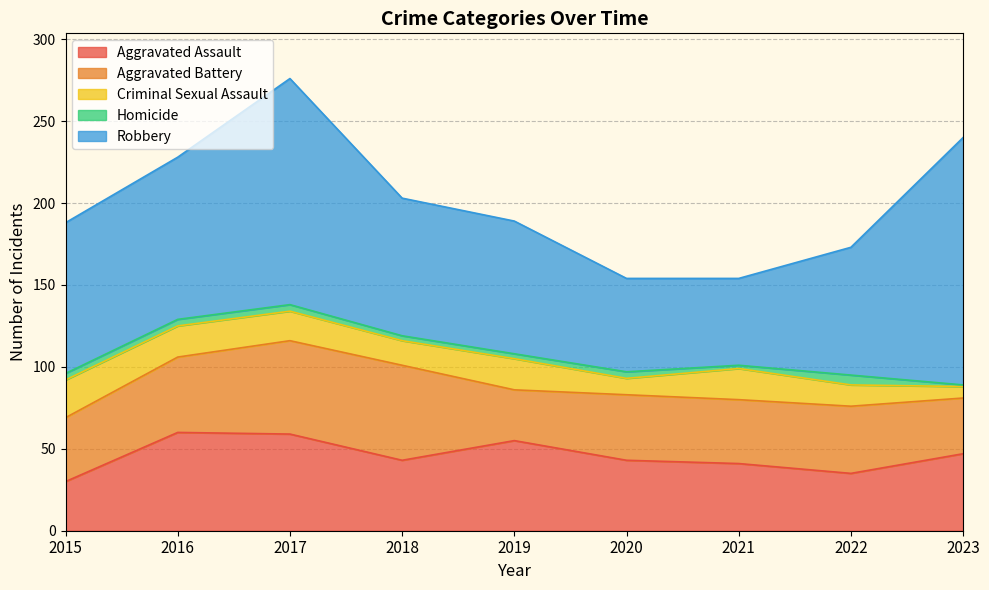

The value of Aggravated Assault at 2016 is 60. True or false?

True